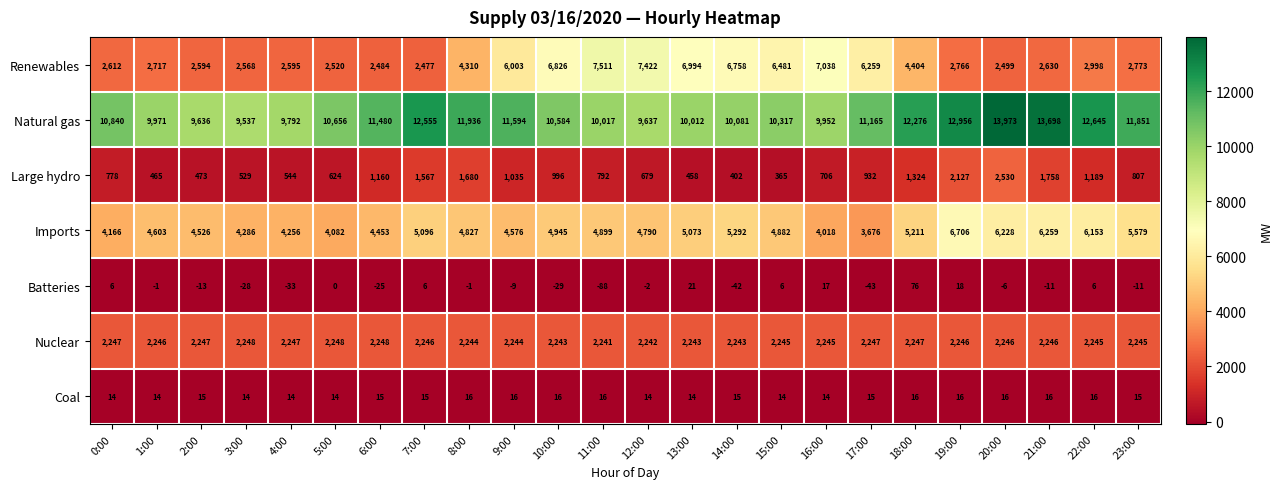

Which series has the widest spread of values?

Renewables